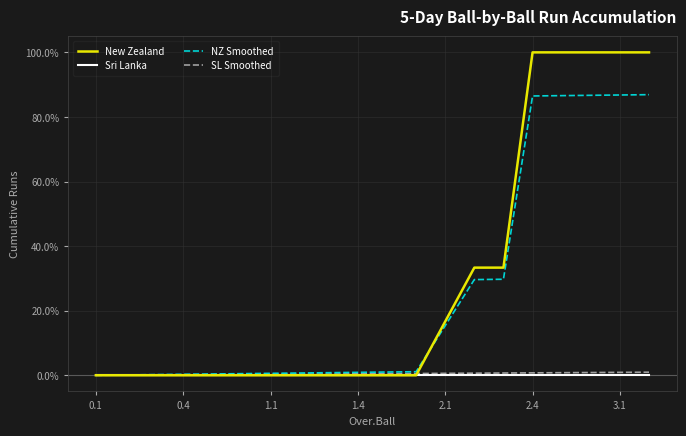

True or false: NZ Smoothed and Sri Lanka intersect in this chart.

False